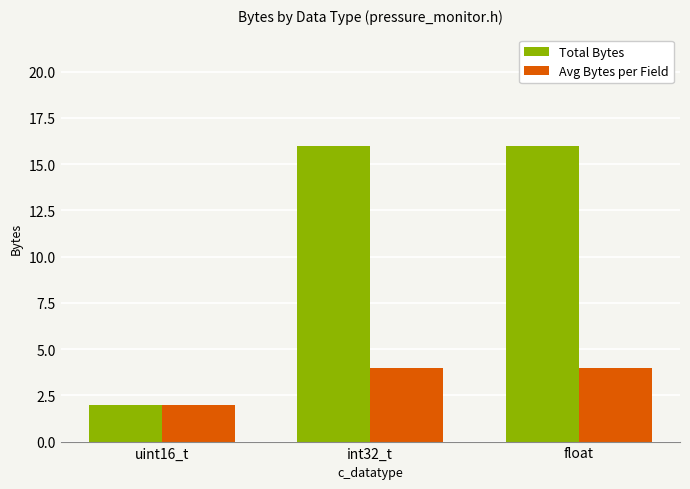

Are the bars grouped side by side (vs. stacked)?

Yes